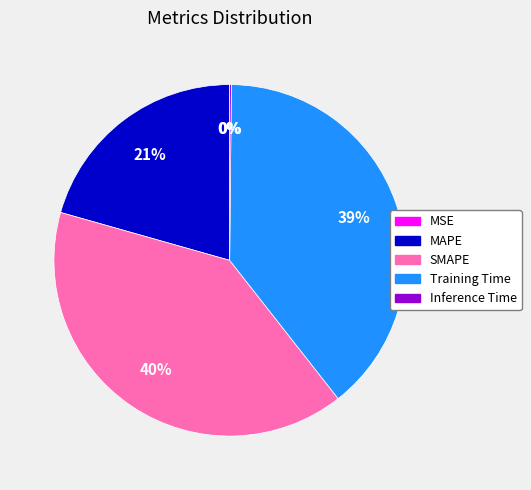

To the nearest percent, what is the difference between the SMAPE and Training Time slice percentages?

1%